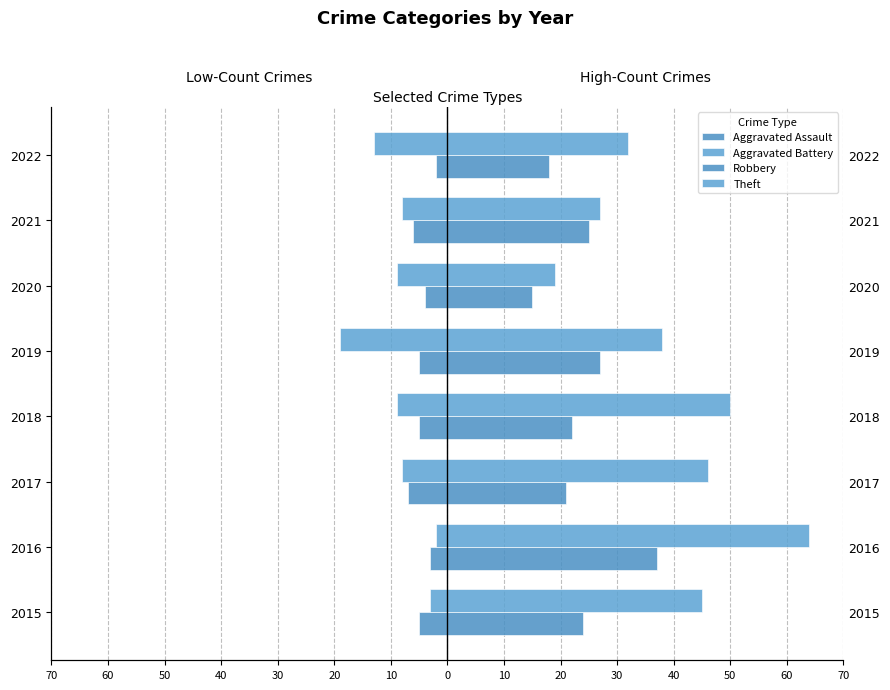

Is it true that Theft equals 19 at 2020?

True